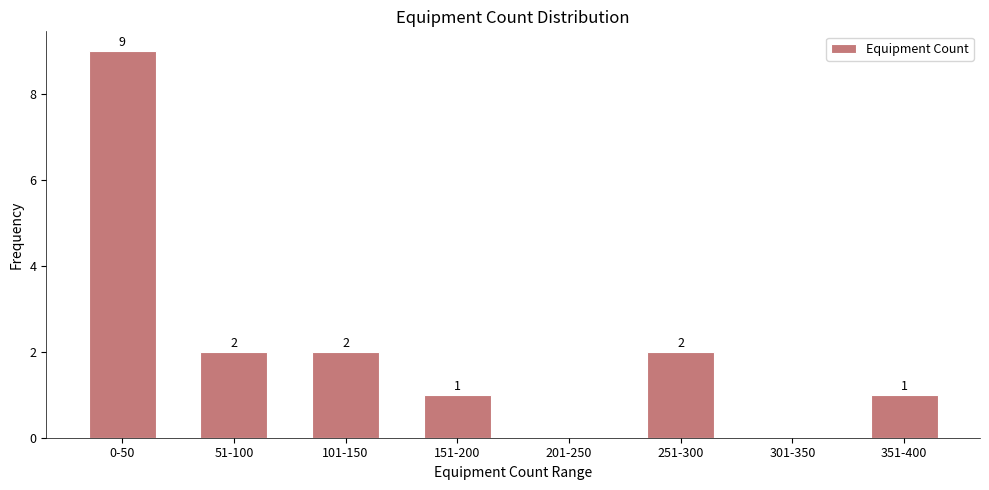

Reading left to right, transcribe all the data shown in this chart.

0-50=9	51-100=2	101-150=2	151-200=1	201-250=0	251-300=2	301-350=0	351-400=1